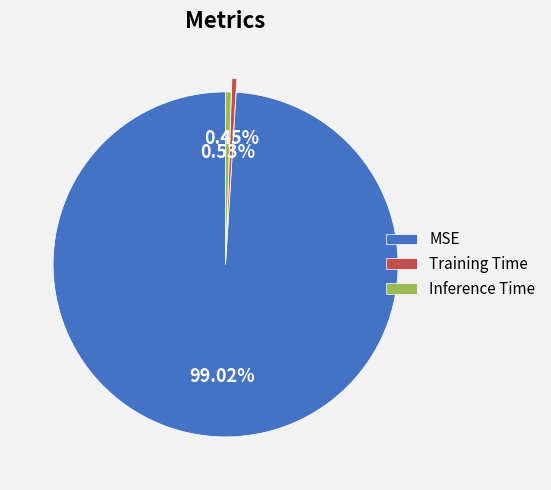

Which has a higher value, Inference Time or MSE?

MSE